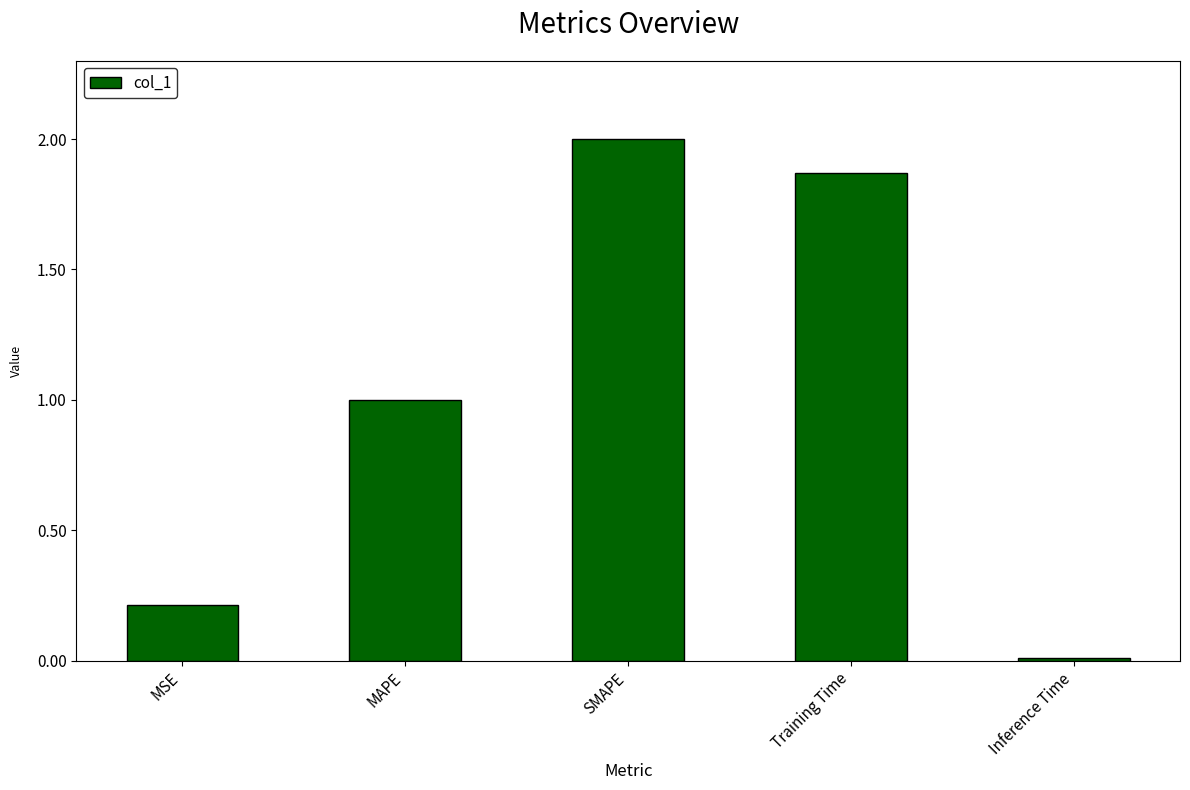

What is the label of the 2nd bar from the left?

MAPE